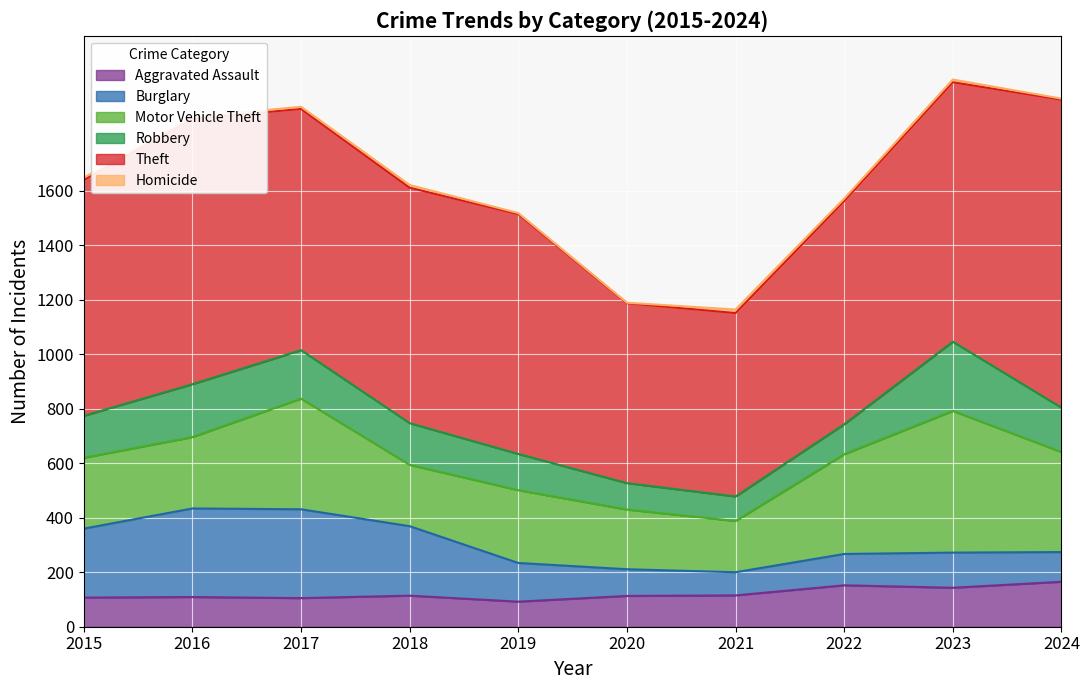

Which category has the highest value across all series?

2024